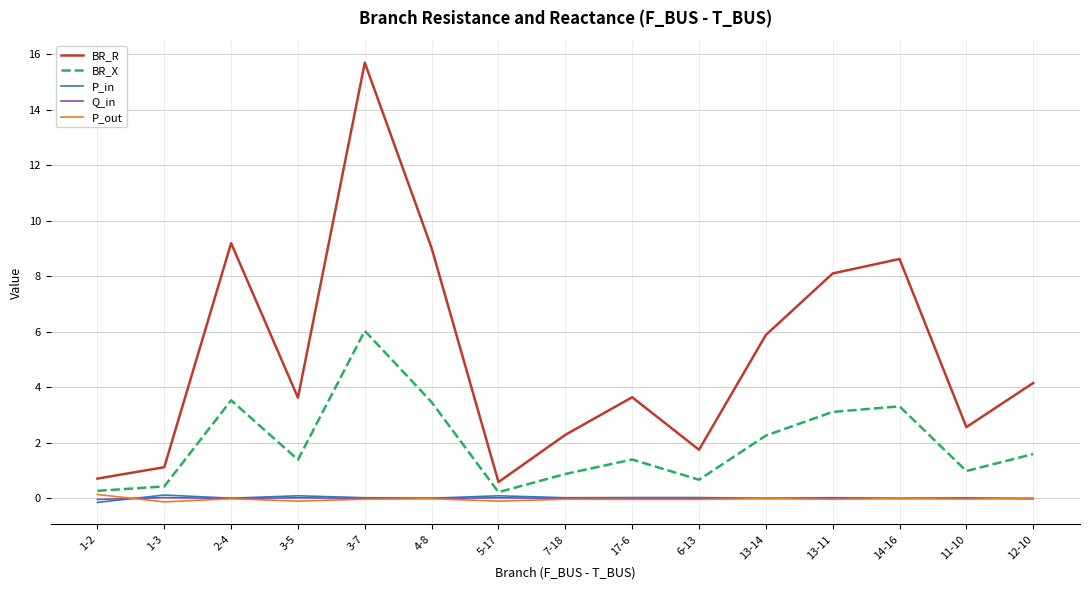

Is it true that BR_R equals 0.6 at 5-17?

True